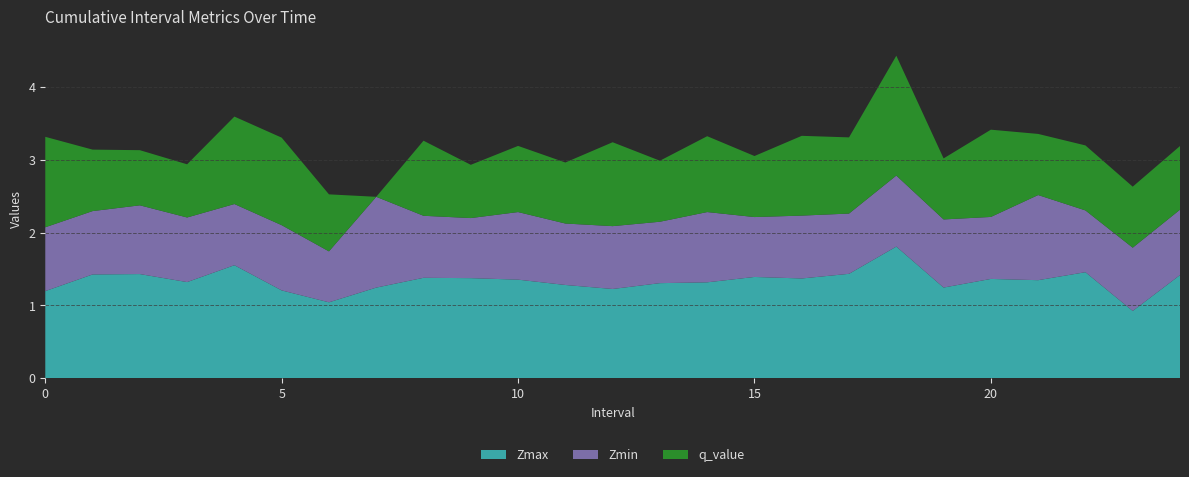

Reading left to right, extract all data points from this chart.

Zmax: 0=1.2	1=1.4	2=1.4	3=1.3	4=1.6	5=1.2	6=1.0	7=1.2	8=1.4	9=1.4	10=1.4	11=1.3	12=1.2	13=1.3	14=1.3	15=1.4	16=1.4	17=1.4	18=1.8	19=1.2	20=1.4	21=1.3	22=1.5	23=0.9	24=1.4
Zmin: 0=0.9	1=0.9	2=0.9	3=0.9	4=0.8	5=0.9	6=0.7	7=1.2	8=0.9	9=0.8	10=0.9	11=0.8	12=0.9	13=0.8	14=1.0	15=0.8	16=0.9	17=0.8	18=1.0	19=0.9	20=0.8	21=1.2	22=0.8	23=0.9	24=0.9
q_value: 0=1.2	1=0.8	2=0.8	3=0.7	4=1.2	5=1.2	6=0.8	7=0.0	8=1.0	9=0.7	10=0.9	11=0.8	12=1.2	13=0.8	14=1.0	15=0.8	16=1.1	17=1.0	18=1.6	19=0.8	20=1.2	21=0.8	22=0.9	23=0.8	24=0.9